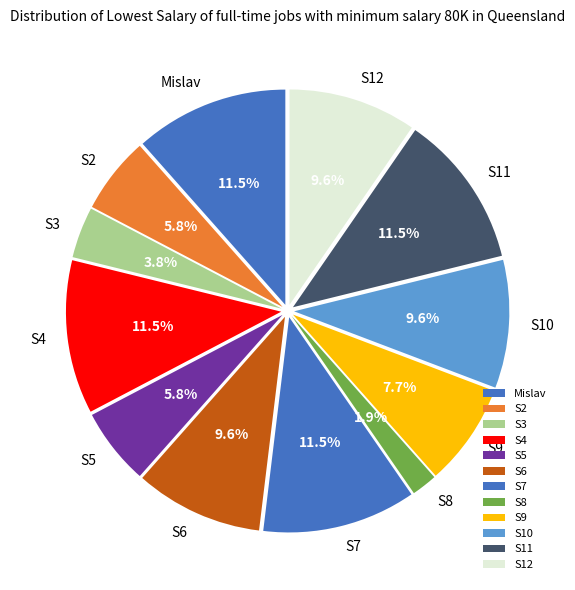

Count the number of slices in the pie.

12